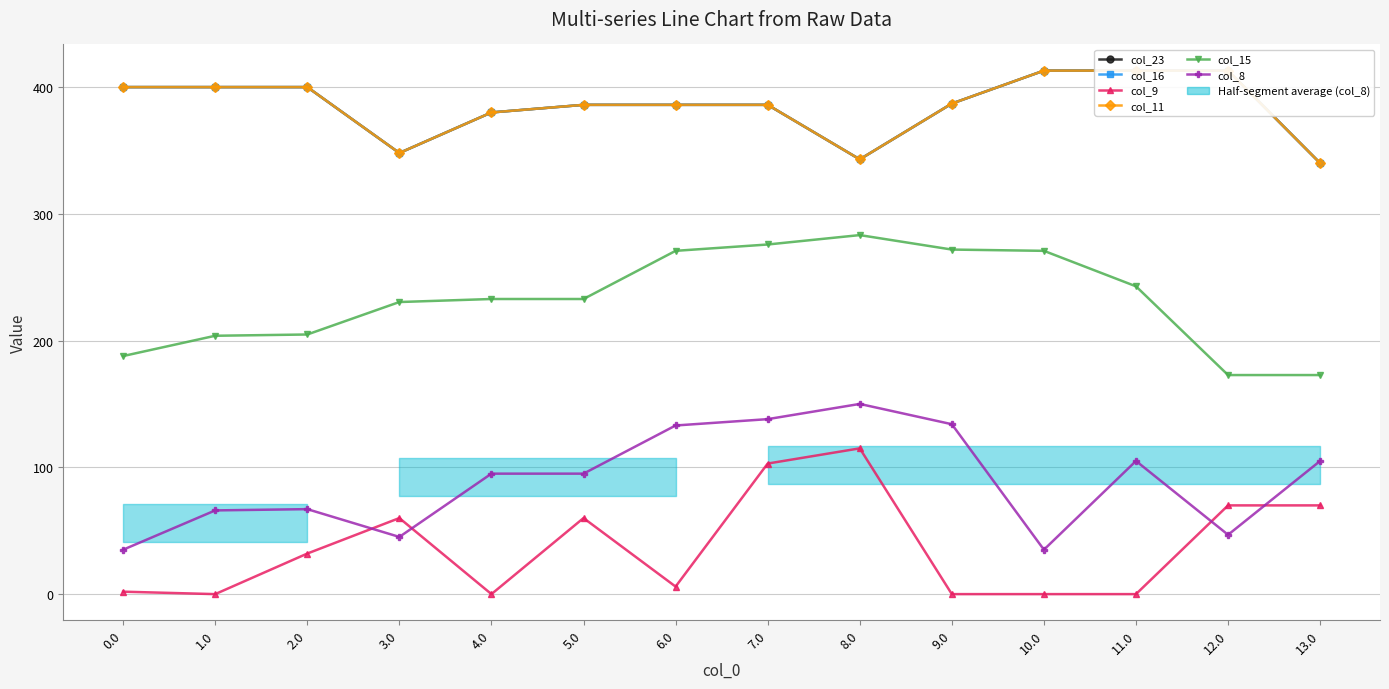

At which category is the sum across all series the highest?

7.0